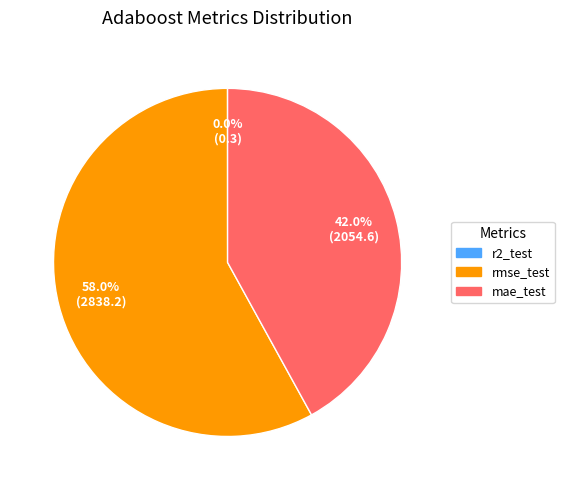

To the nearest percent, what percentage of the pie is rmse_test?

58%